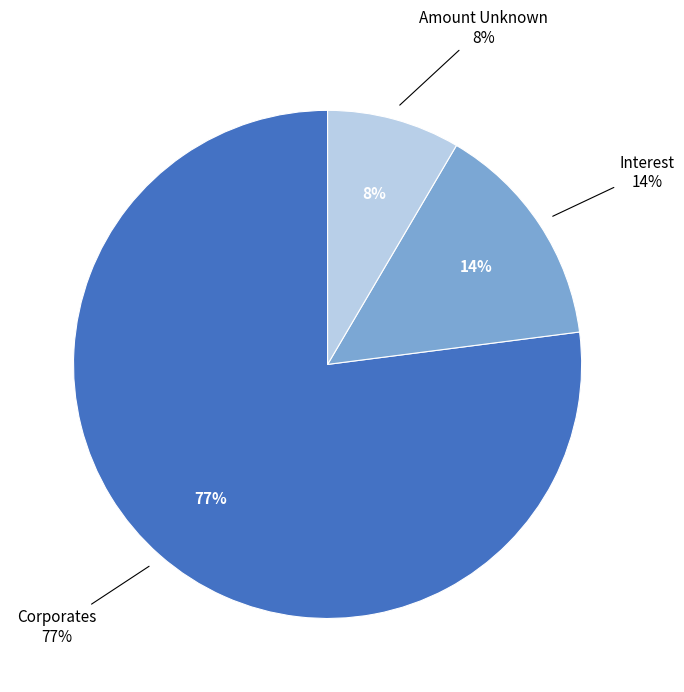

True or false: Amount Unknown accounts for 16% of the total.

False